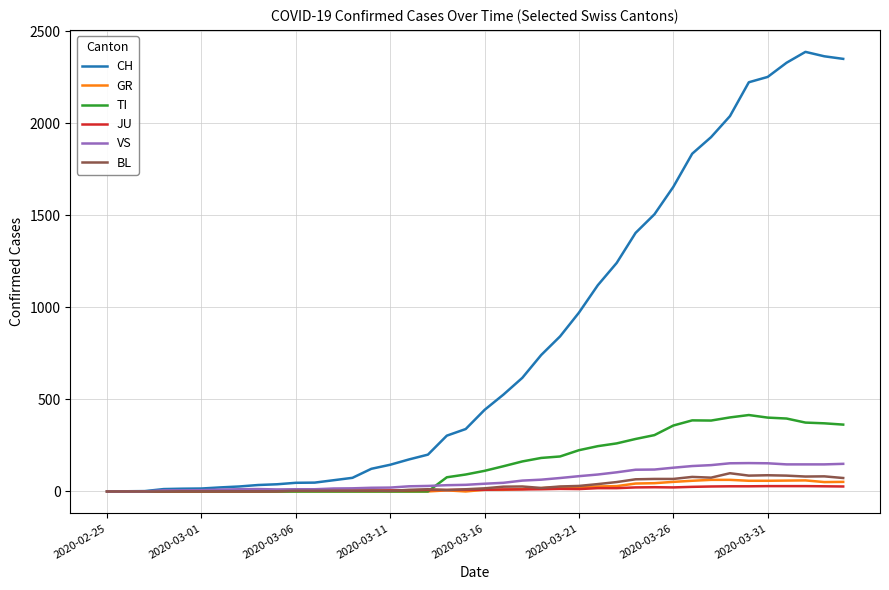

Is this an area chart (filled region under the line)?

No